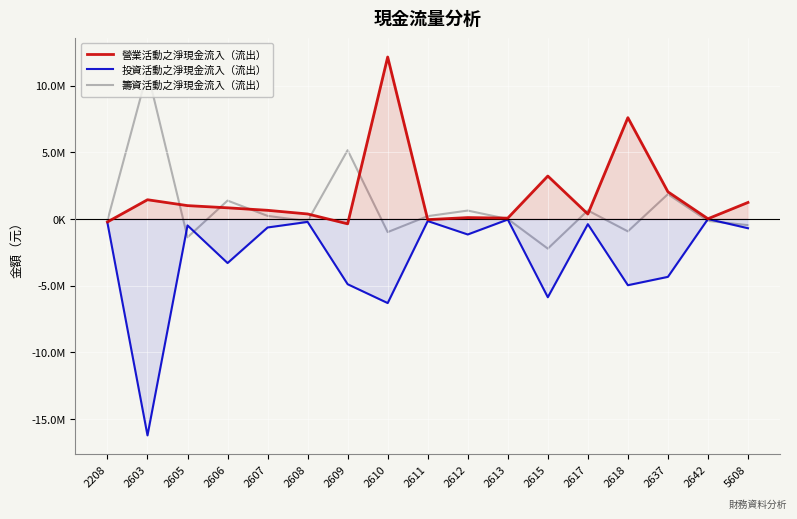

What is the greatest value displayed?

12139290